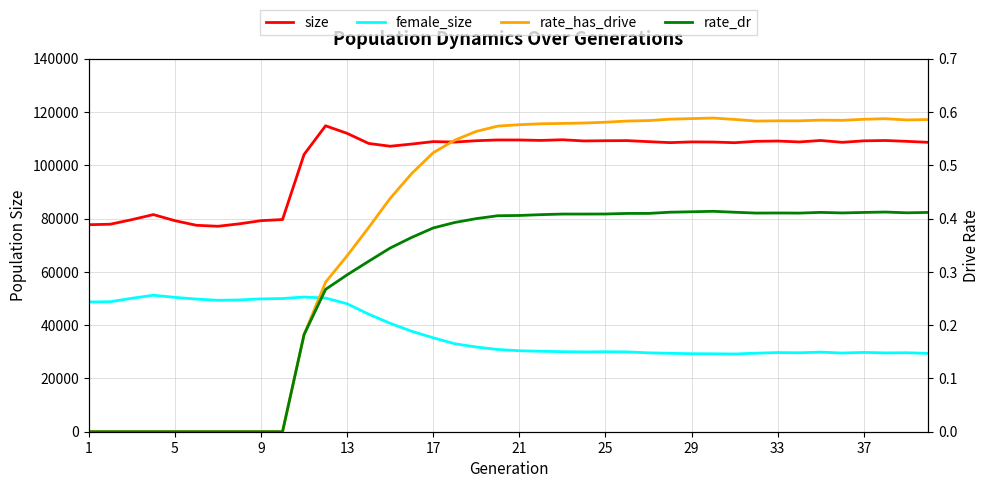

Which category has the lowest value across all series?

1